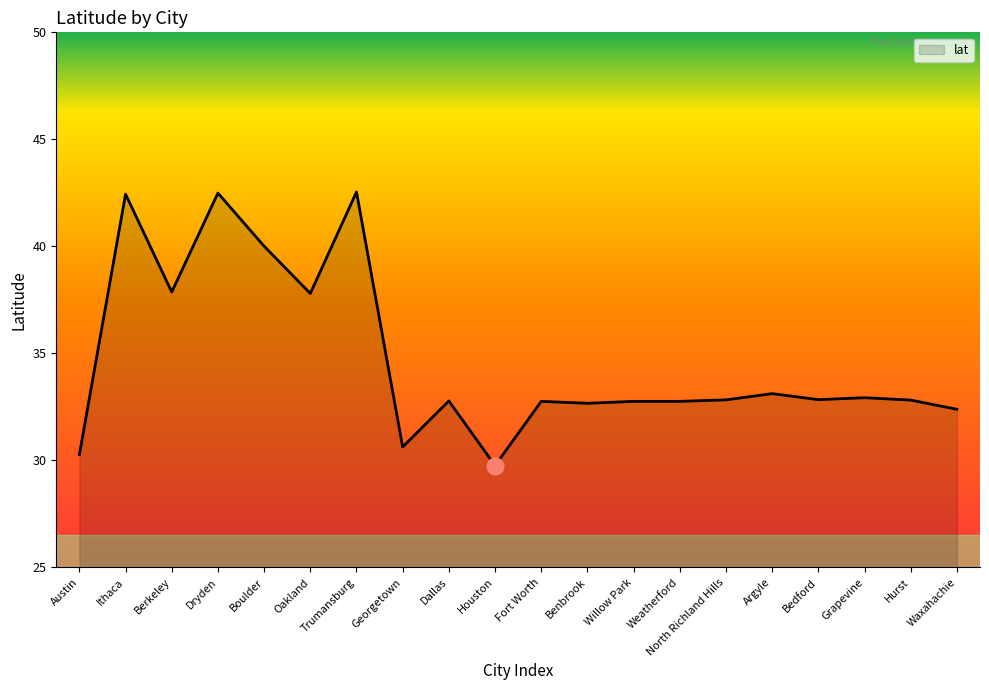

What is the difference between the values at Fort Worth and Oakland?

5.0